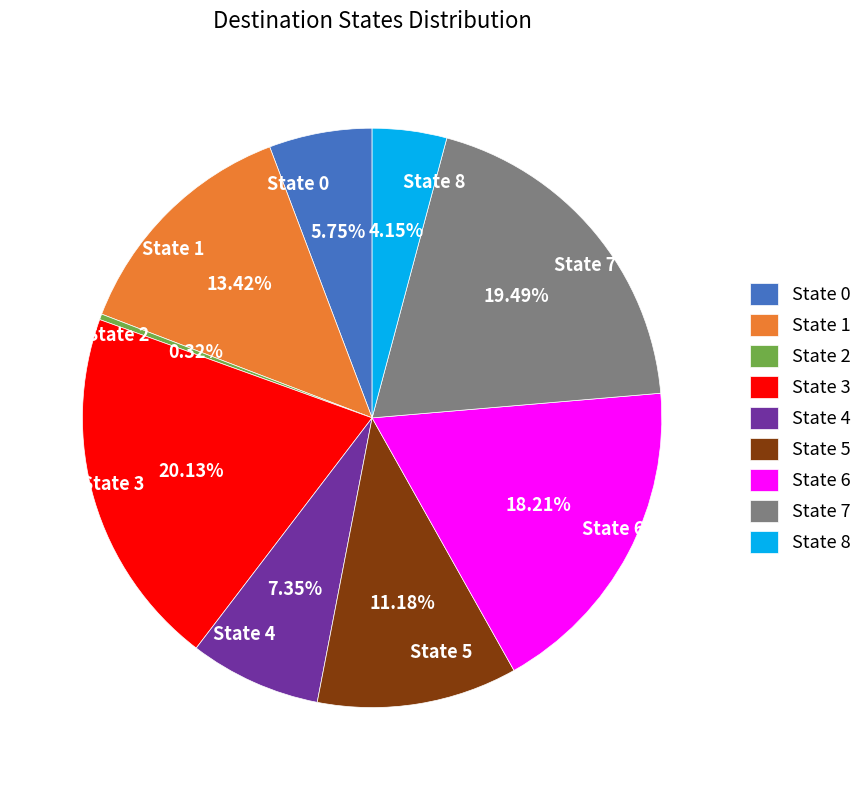

Rank the categories by value from lowest to highest.

State 2, State 8, State 0, State 4, State 5, State 1, State 6, State 7, State 3